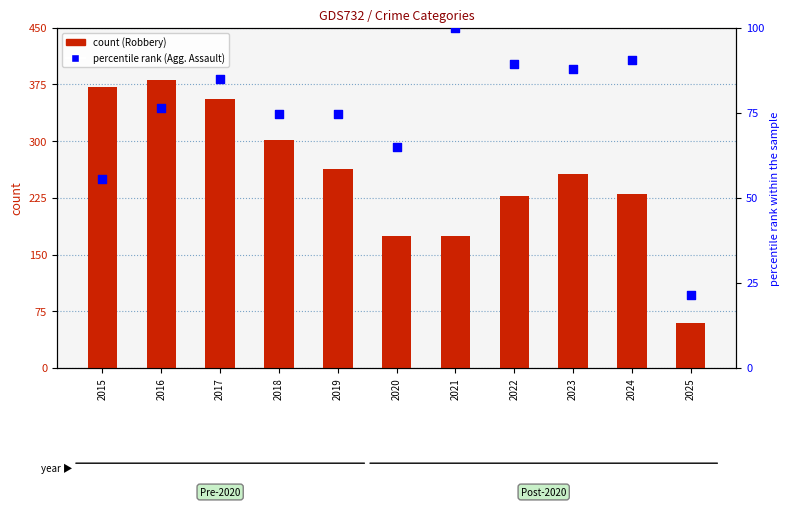

At how many categories does at least one series exceed 82?

10